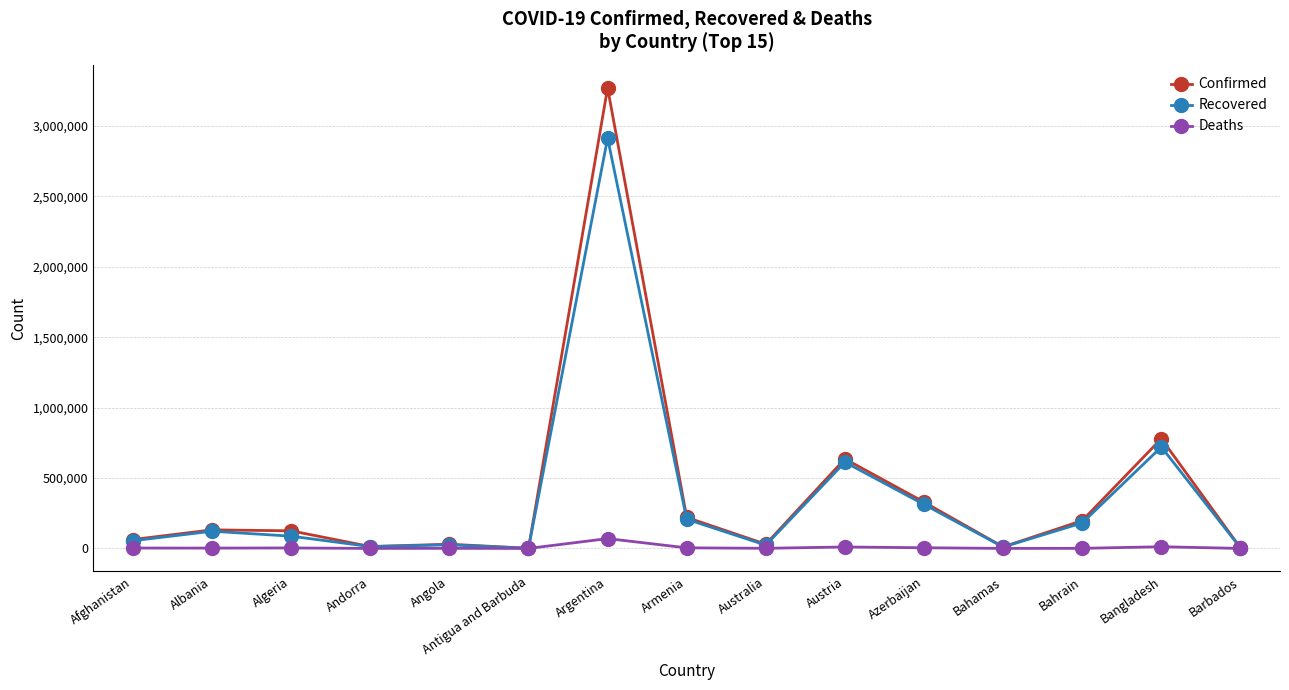

Rank the series by their maximum value, from highest to lowest.

Confirmed, Recovered, Deaths